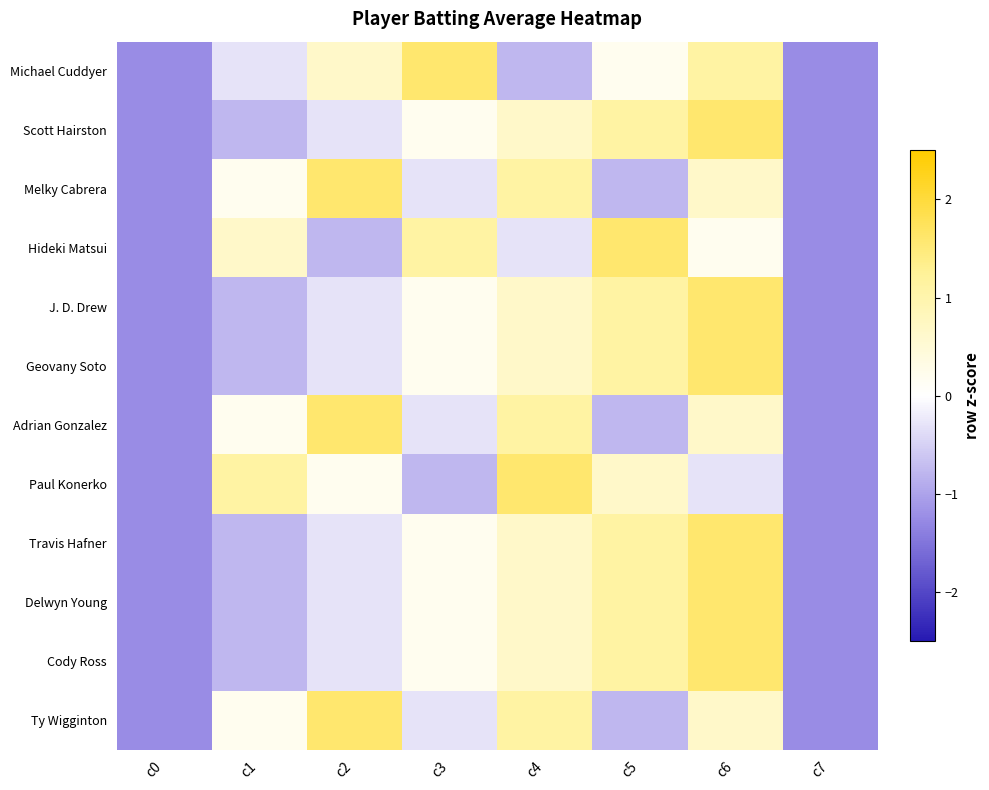

Reading left to right, what are all the values shown in this chart?

Michael Cuddyer: c0=-1.2	c1=-0.3	c2=0.6	c3=1.6	c4=-0.8	c5=0.2	c6=1.1	c7=-1.2
Scott Hairston: c0=-1.2	c1=-0.8	c2=-0.3	c3=0.2	c4=0.6	c5=1.1	c6=1.6	c7=-1.2
Melky Cabrera: c0=-1.2	c1=0.2	c2=1.6	c3=-0.3	c4=1.1	c5=-0.8	c6=0.6	c7=-1.2
Hideki Matsui: c0=-1.2	c1=0.6	c2=-0.8	c3=1.1	c4=-0.3	c5=1.6	c6=0.2	c7=-1.2
J. D. Drew: c0=-1.2	c1=-0.8	c2=-0.3	c3=0.2	c4=0.6	c5=1.1	c6=1.6	c7=-1.2
Geovany Soto: c0=-1.2	c1=-0.8	c2=-0.3	c3=0.2	c4=0.6	c5=1.1	c6=1.6	c7=-1.2
Adrian Gonzalez: c0=-1.2	c1=0.2	c2=1.6	c3=-0.3	c4=1.1	c5=-0.8	c6=0.6	c7=-1.2
Paul Konerko: c0=-1.2	c1=1.1	c2=0.2	c3=-0.8	c4=1.6	c5=0.6	c6=-0.3	c7=-1.2
Travis Hafner: c0=-1.2	c1=-0.8	c2=-0.3	c3=0.2	c4=0.6	c5=1.1	c6=1.6	c7=-1.2
Delwyn Young: c0=-1.2	c1=-0.8	c2=-0.3	c3=0.2	c4=0.6	c5=1.1	c6=1.6	c7=-1.2
Cody Ross: c0=-1.2	c1=-0.8	c2=-0.3	c3=0.2	c4=0.6	c5=1.1	c6=1.6	c7=-1.2
Ty Wigginton: c0=-1.2	c1=0.2	c2=1.6	c3=-0.3	c4=1.1	c5=-0.8	c6=0.6	c7=-1.2